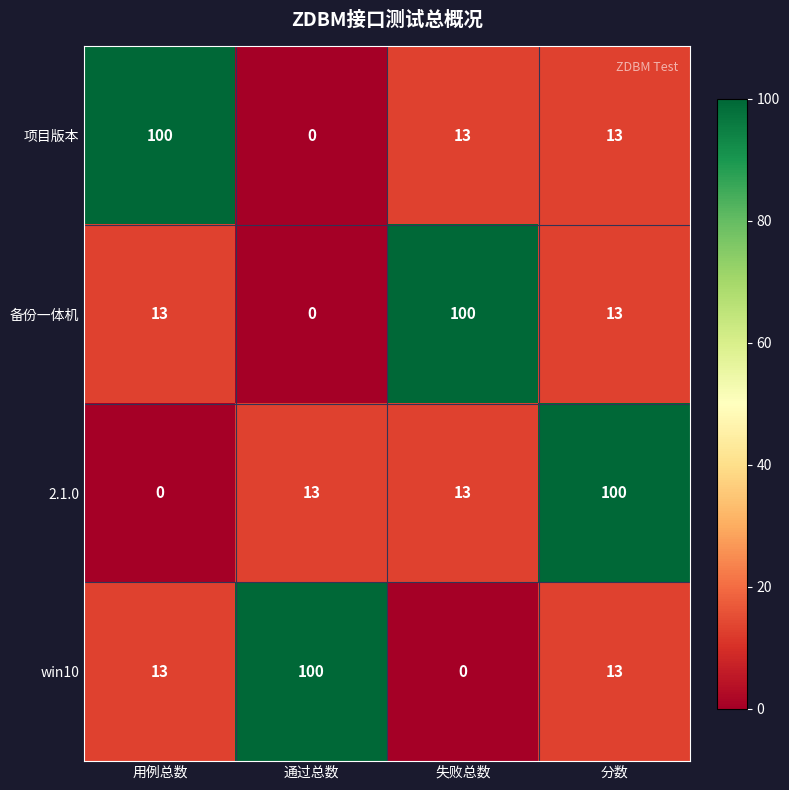

What is the difference between the highest and lowest values at 分数?

87